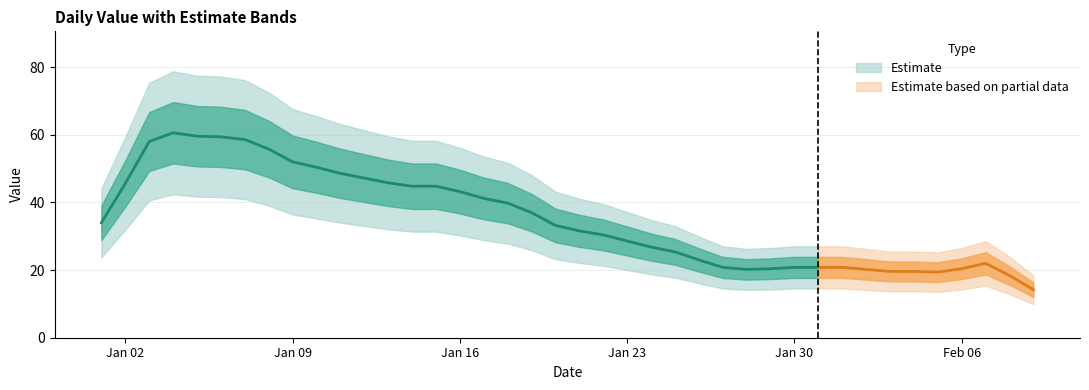

What is the ratio of the value at 12 to the value at 8?

0.9